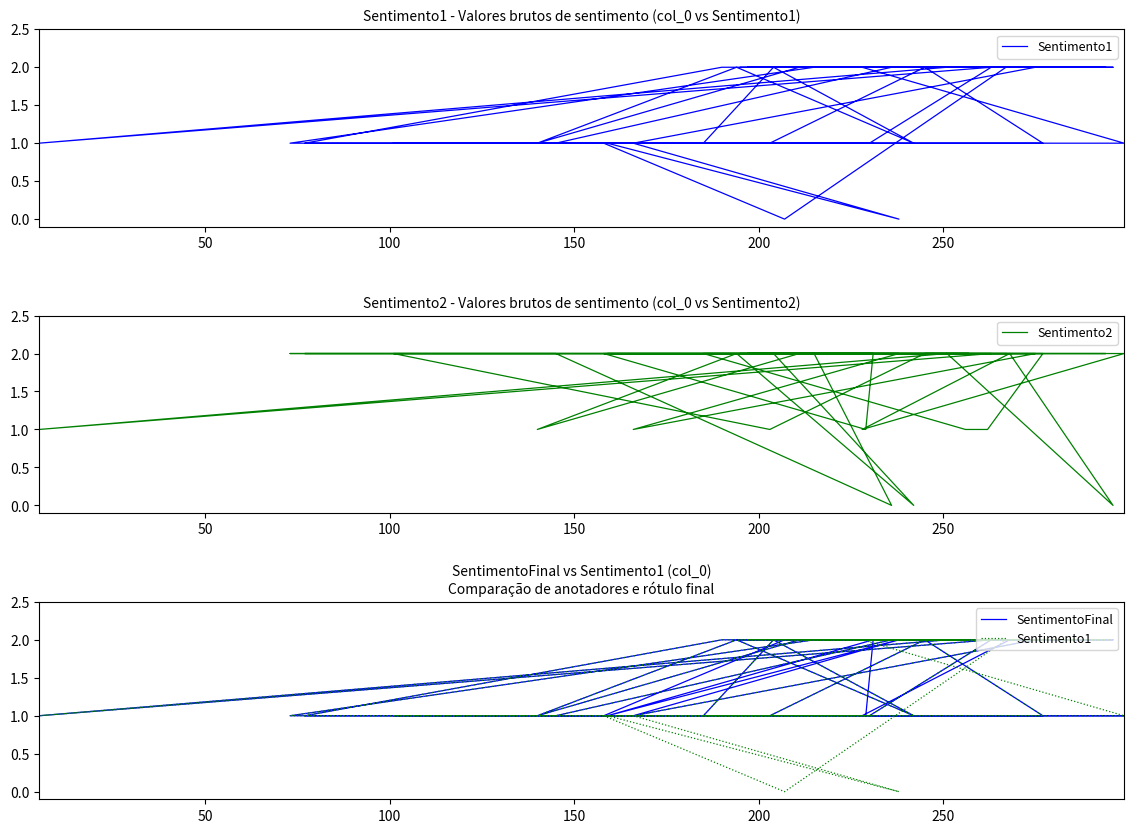

How many intersections are there between Sentimento1 and Sentimento2?

2